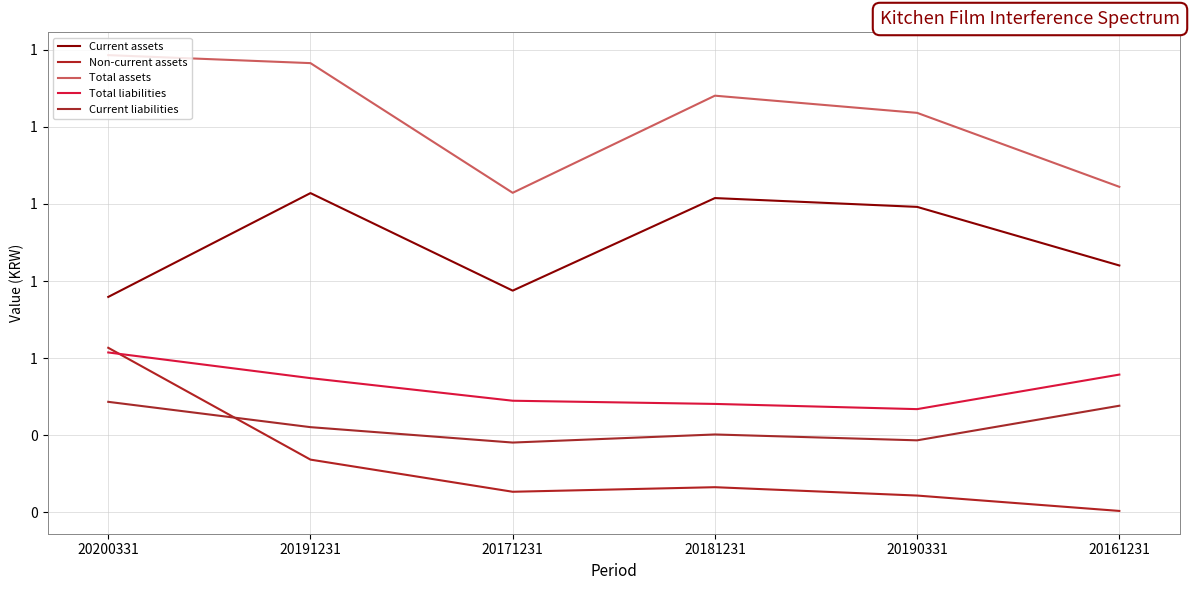

True or false: Total liabilities and Total assets intersect in this chart.

False